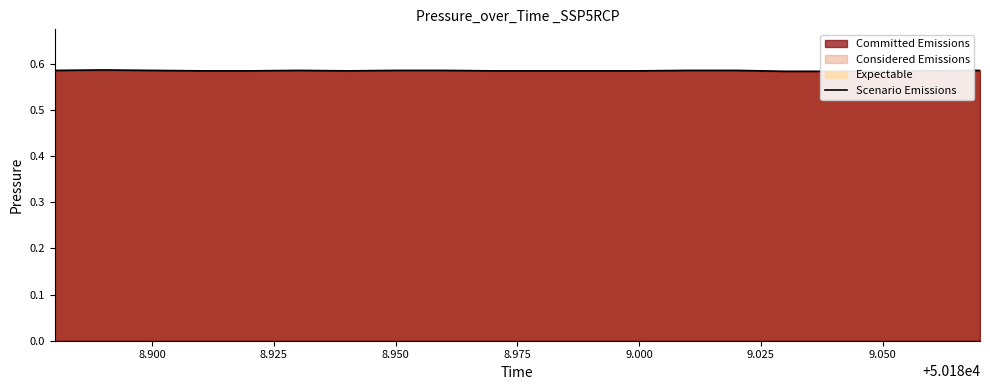

Reading left to right, transcribe all the data shown in this chart.

0.6	0.6	0.6	0.6	0.6	0.6	0.6	0.6	0.6	0.6	0.6	0.6	0.6	0.6	0.6	0.6	0.6	0.6	0.6	0.6